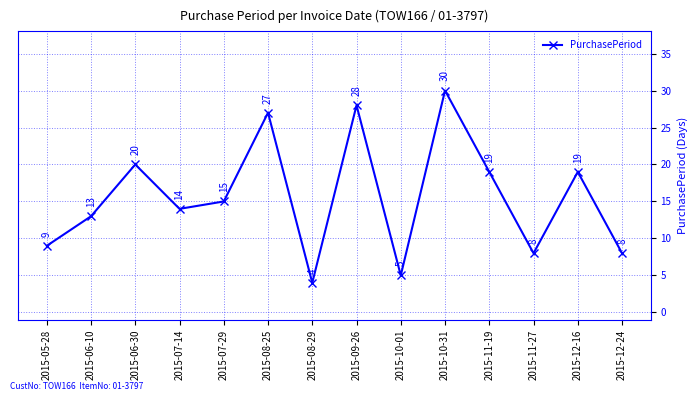

Does the chart display data point markers on the line(s)?

Yes